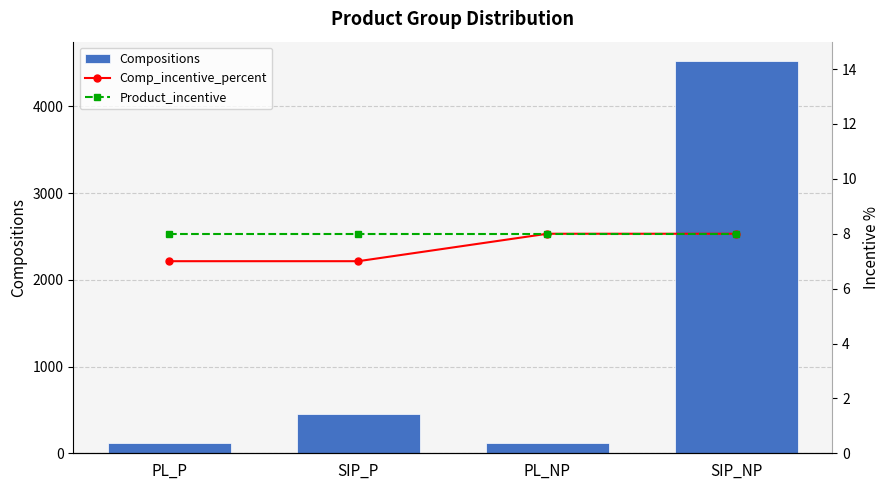

What is the value of the Compositions bar at the 1st from the left?

124